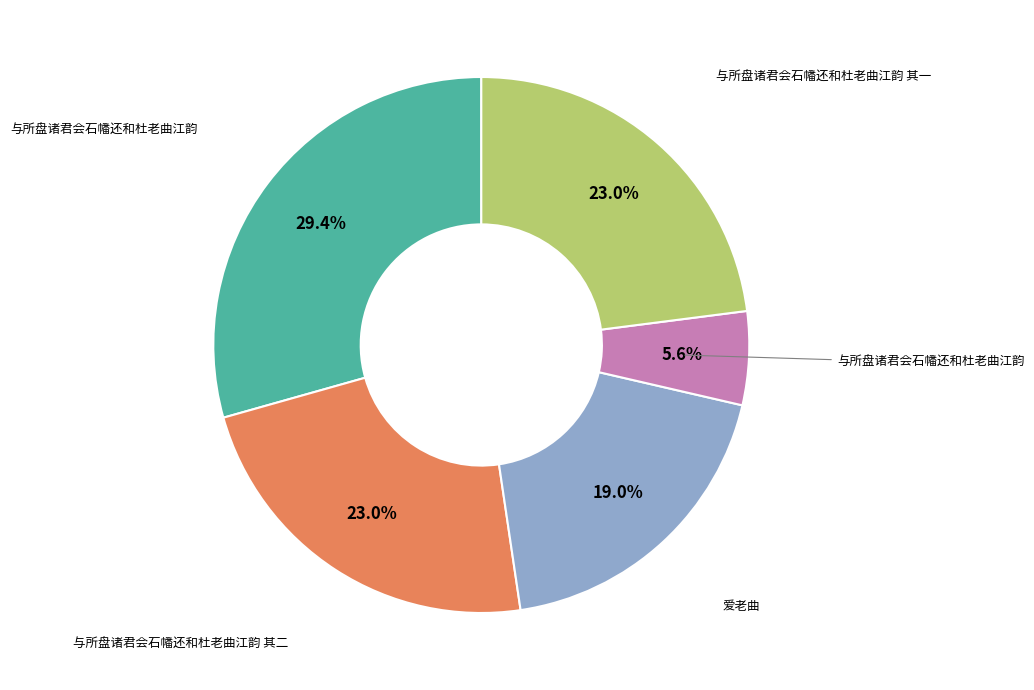

Is there any slice that represents more than half of the pie?

No